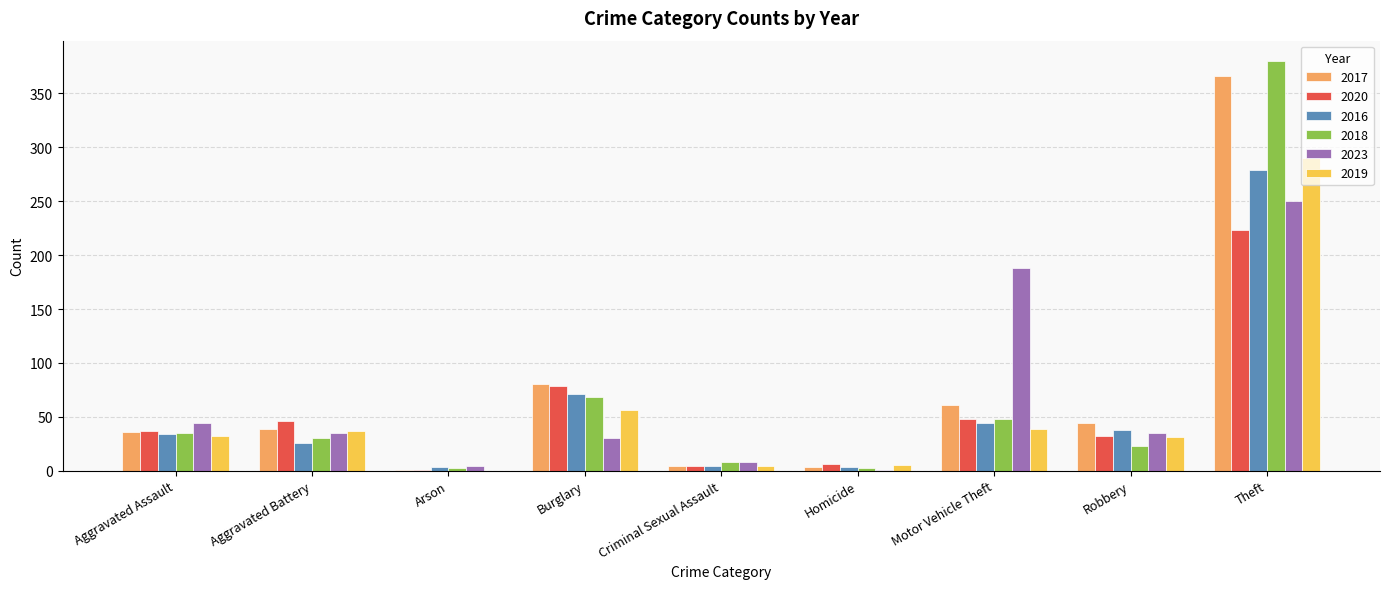

Does the chart contain stacked bars?

No